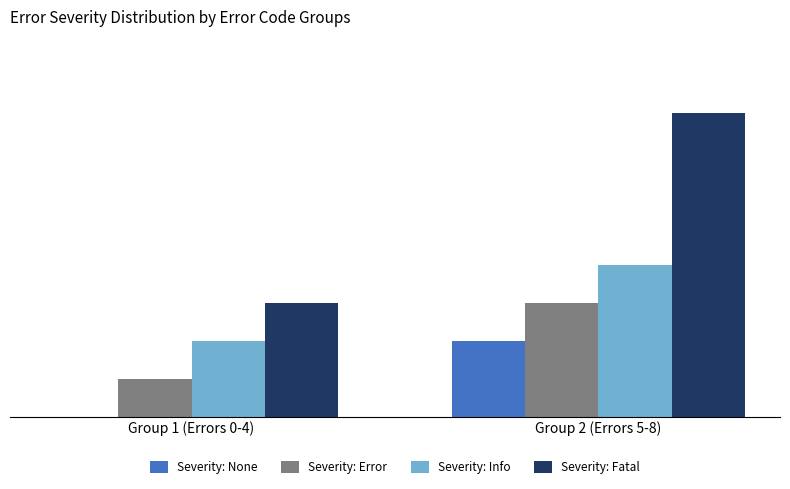

What are all the series names shown in the legend?

Severity: None, Severity: Error, Severity: Info, Severity: Fatal